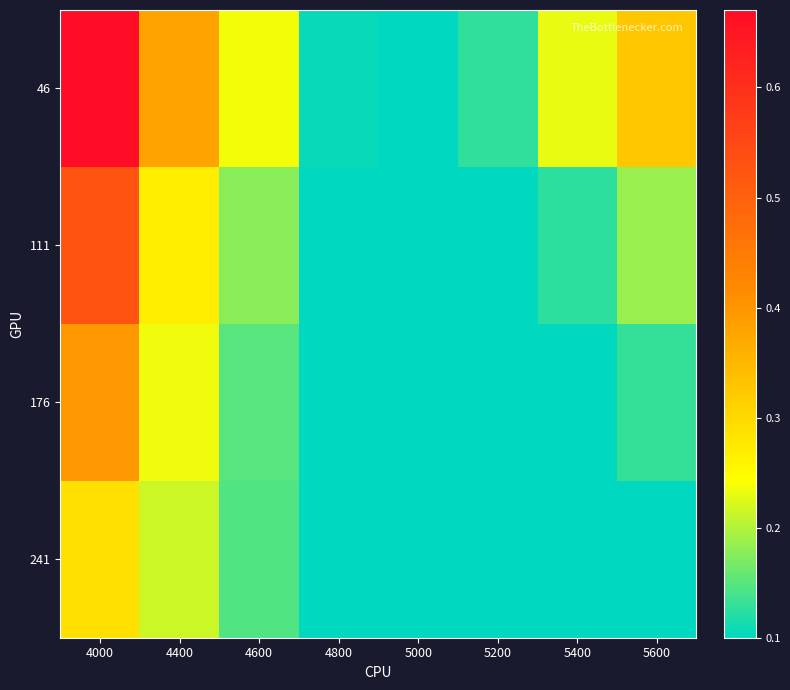

At which category is the sum across all series the highest?

4000